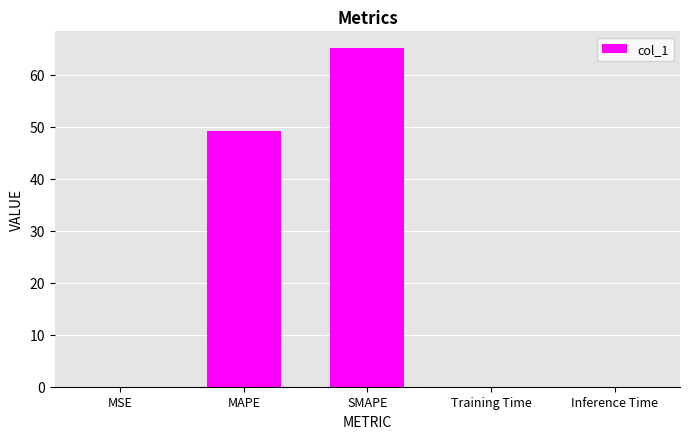

How many data points does each series have?

5